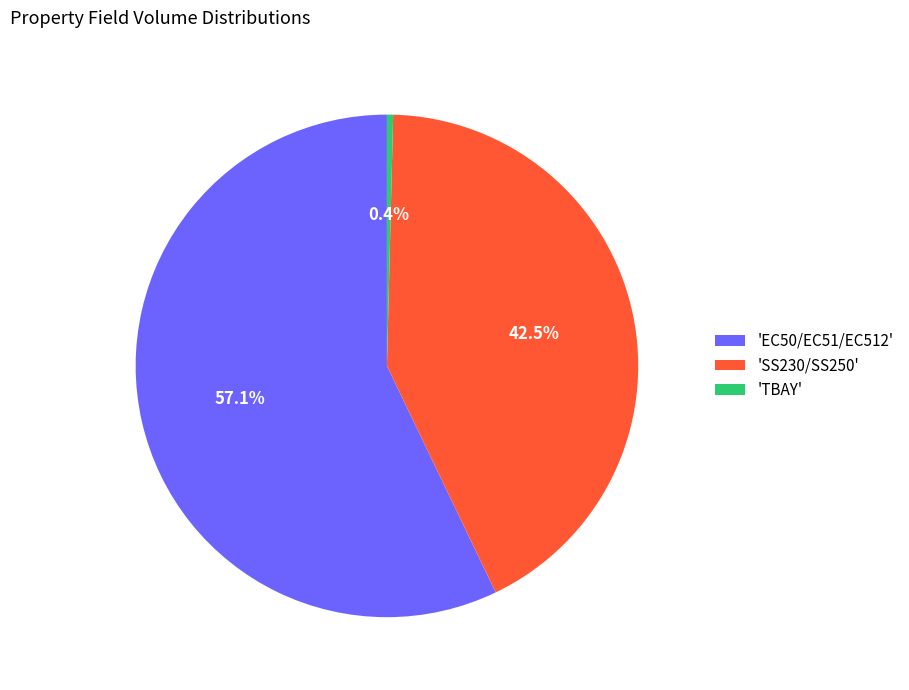

Which category has the smallest portion of the pie?

'TBAY'